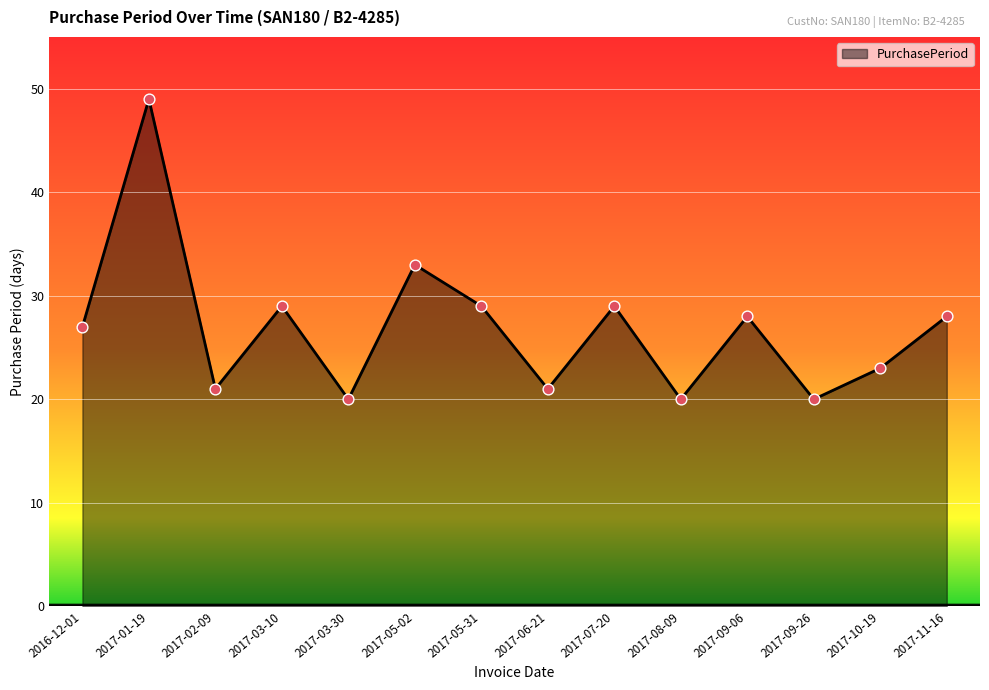

What is the ratio of the value at 2017-07-20 to the value at 2017-03-10?

1.0